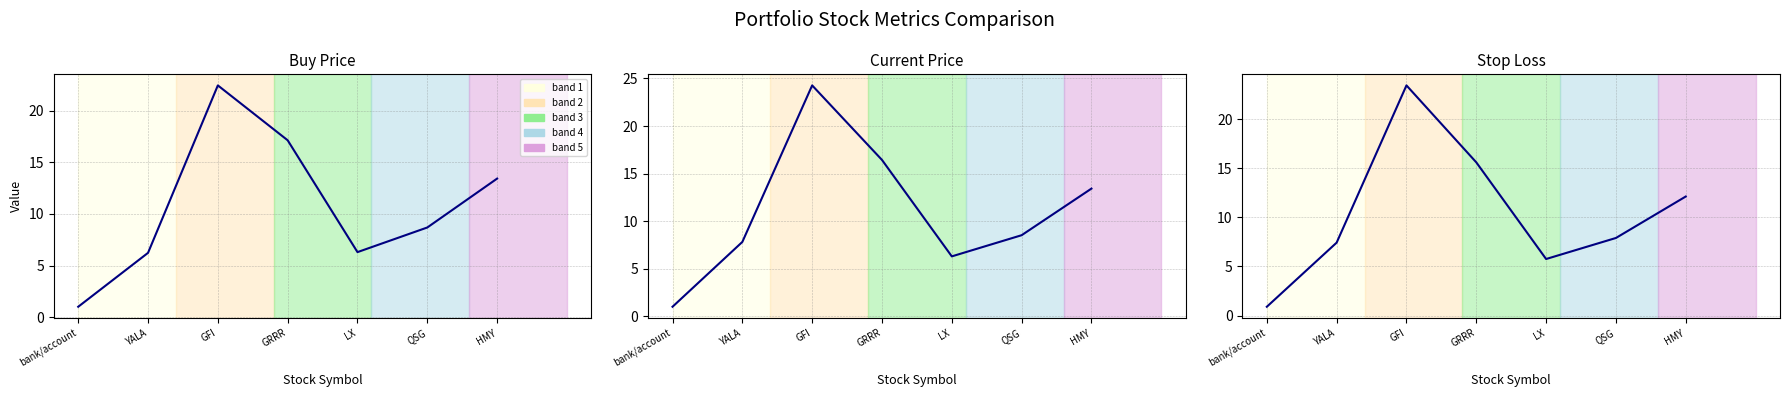

What is the approximate value of price_cur at HMY?

13.4